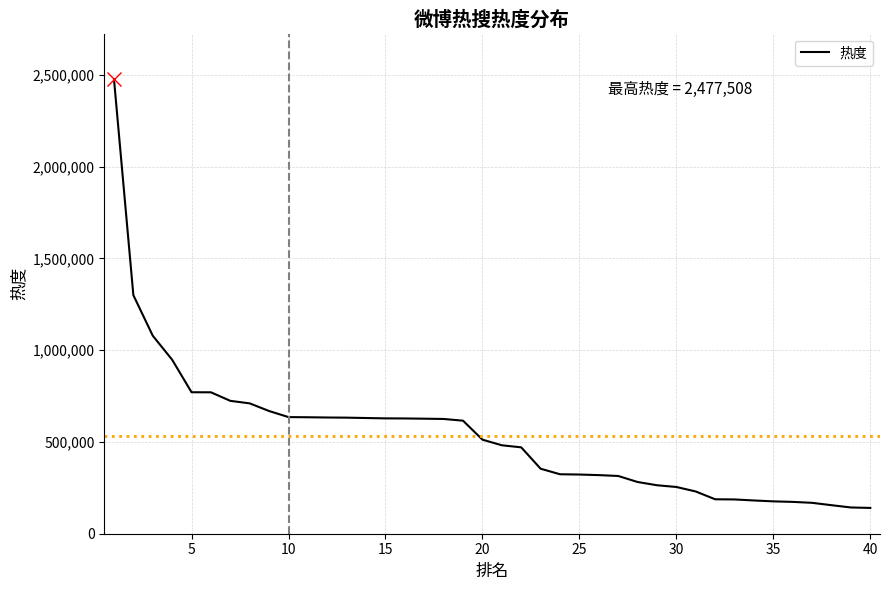

What is the greatest value displayed?

2477508